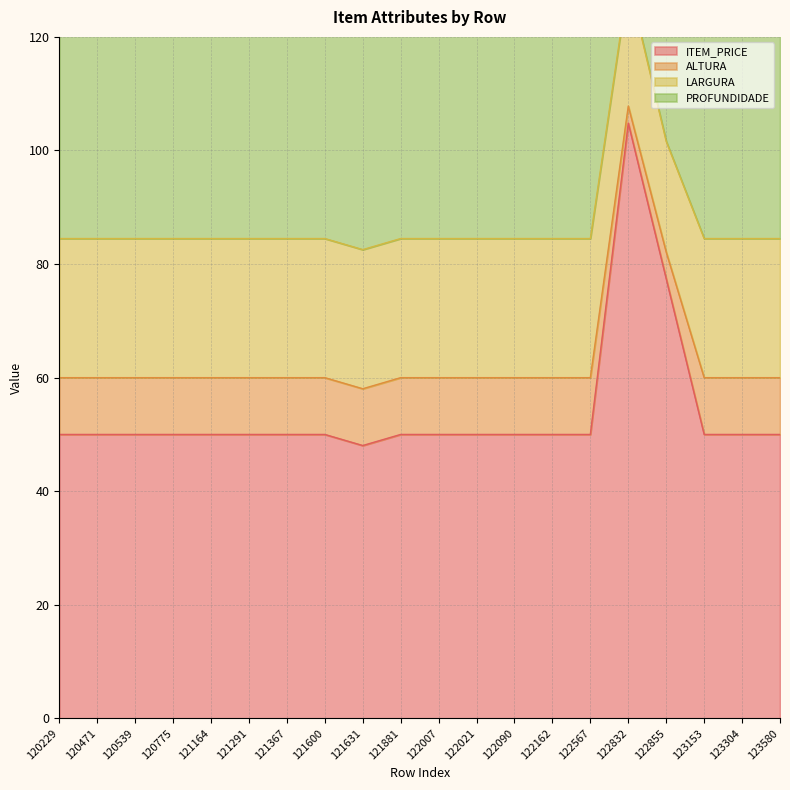

What is the difference between the maximum and second lowest values in the ITEM_PRICE series?

54.8